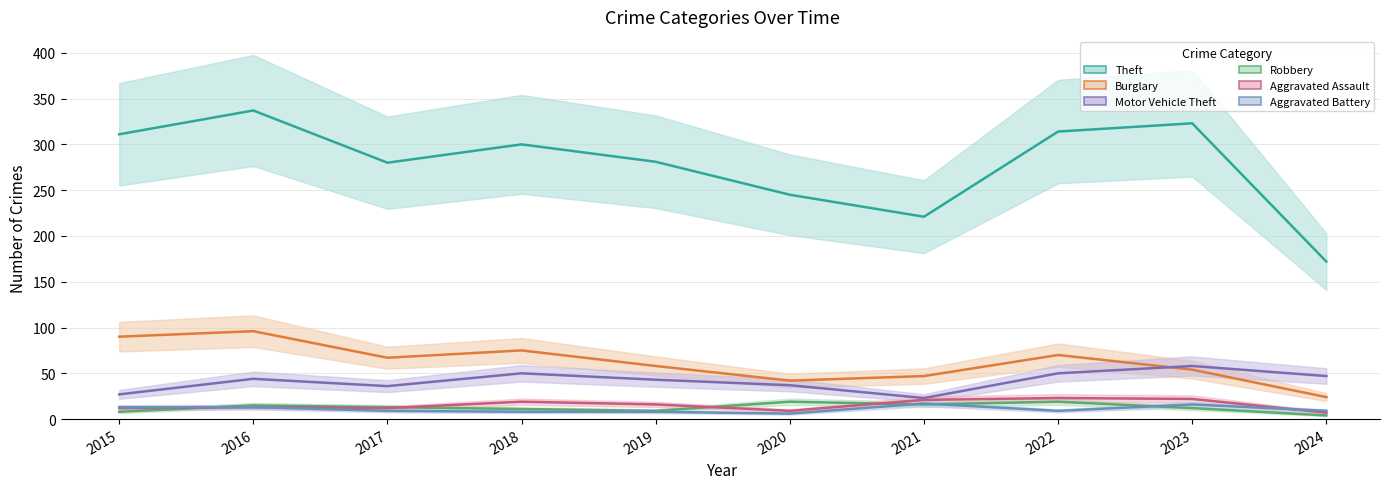

What is the difference between the highest and lowest values at 2019?

273